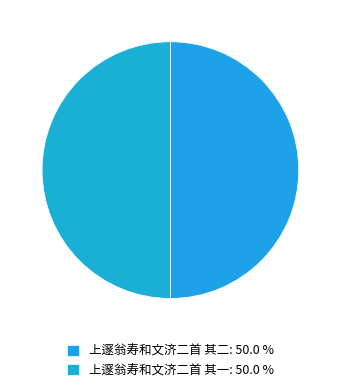

To the nearest percent, what percentage of the pie is 上邃翁寿和文济二首 其二?

50%